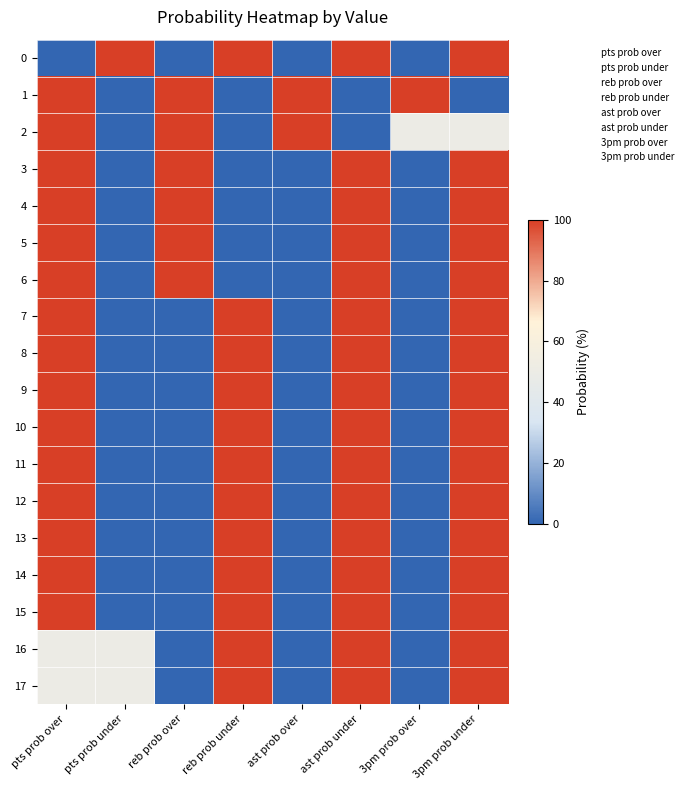

At which category is the sum across all series the highest?

3pm prob under